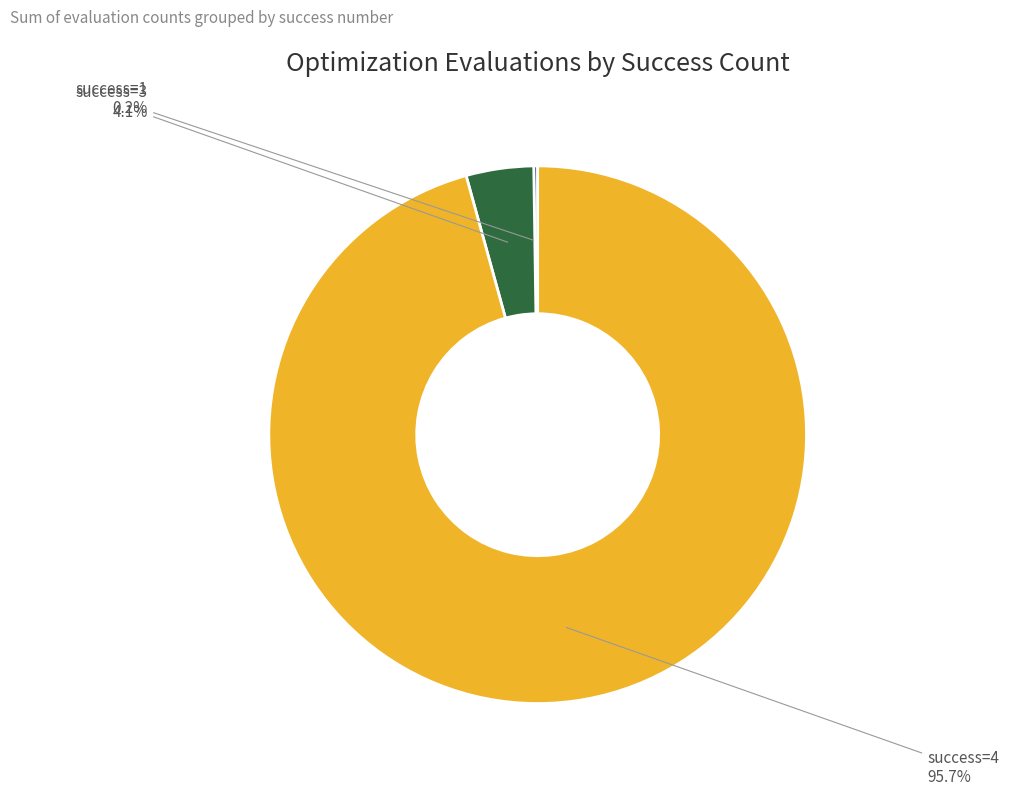

Between success=4 and success=3, which is larger?

success=4